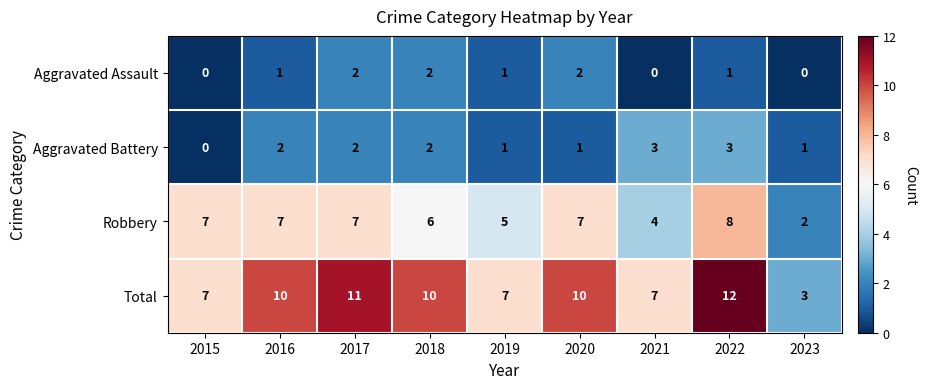

What is the sum of all Aggravated Assault values?

9